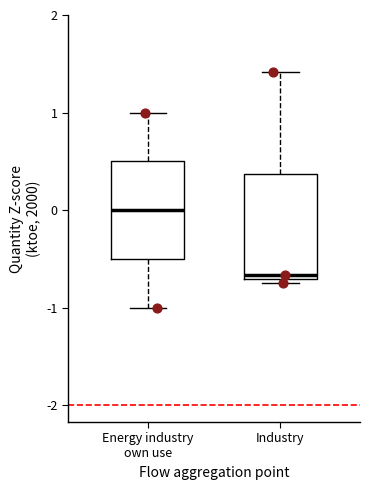

Which box has the lowest median line?

Industry